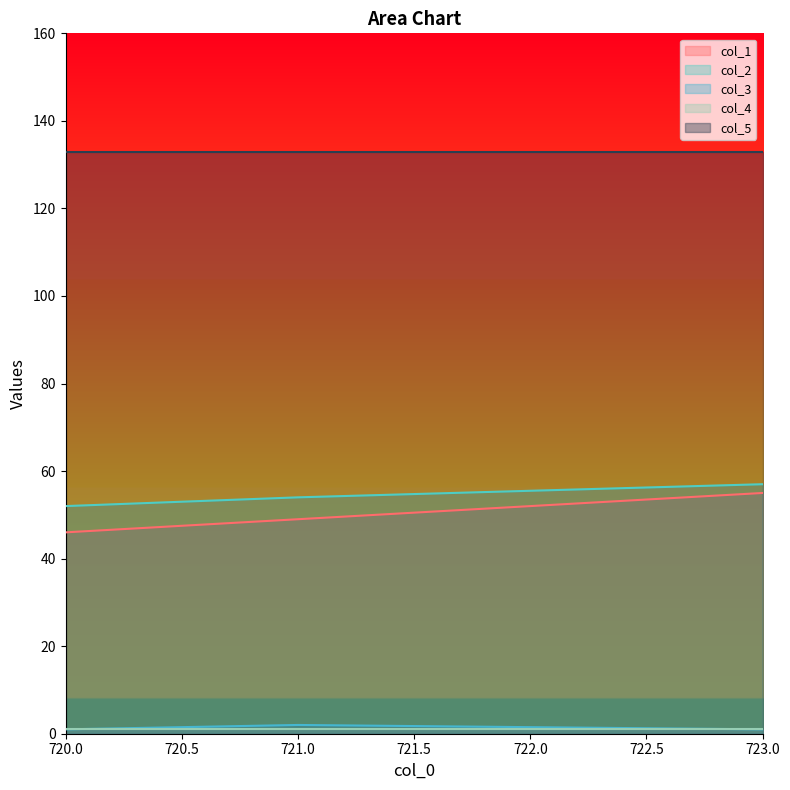

How many col_3 values are between 1 and 2?

3